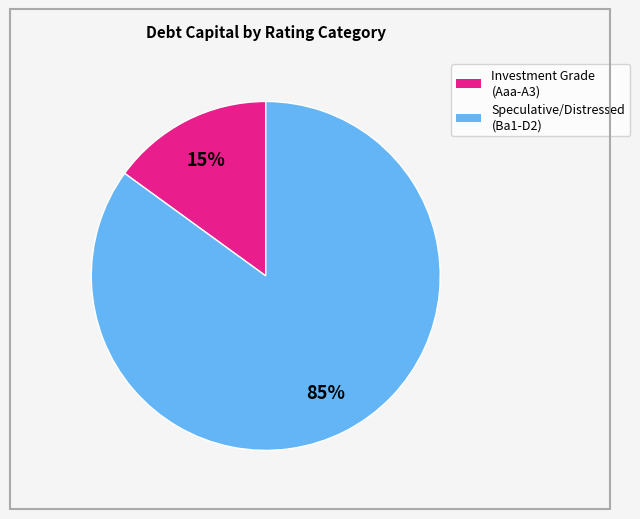

Does any single category account for the majority?

Yes